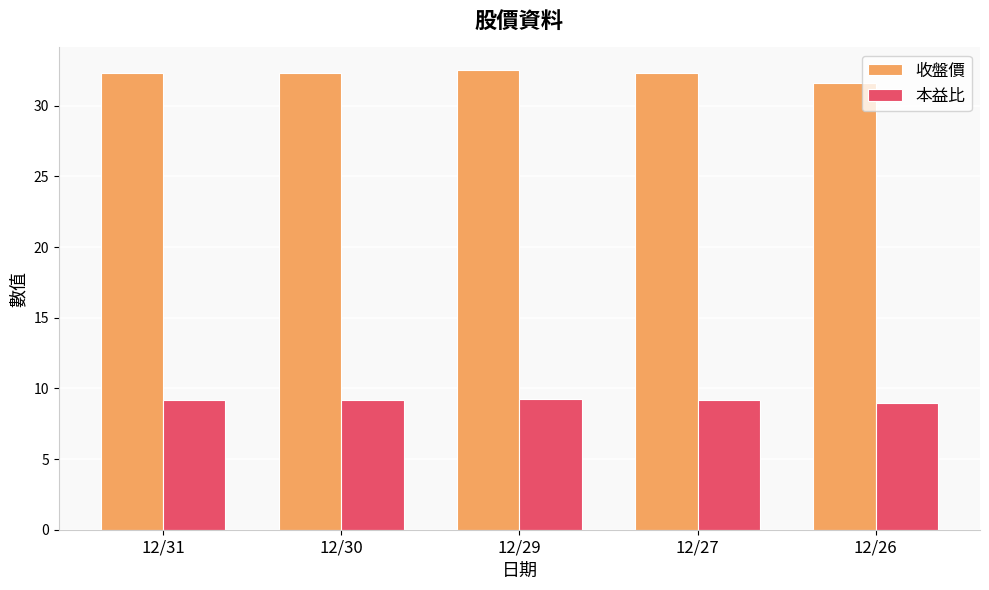

What is the sum of all 收盤價 values?

161.0